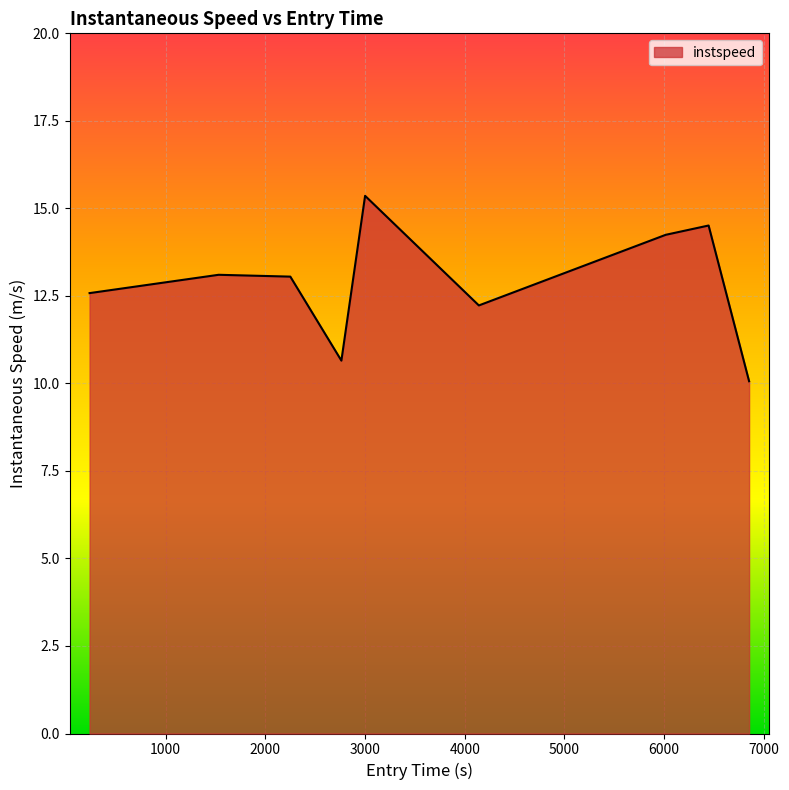

What is the maximum value shown in the chart?

15.4